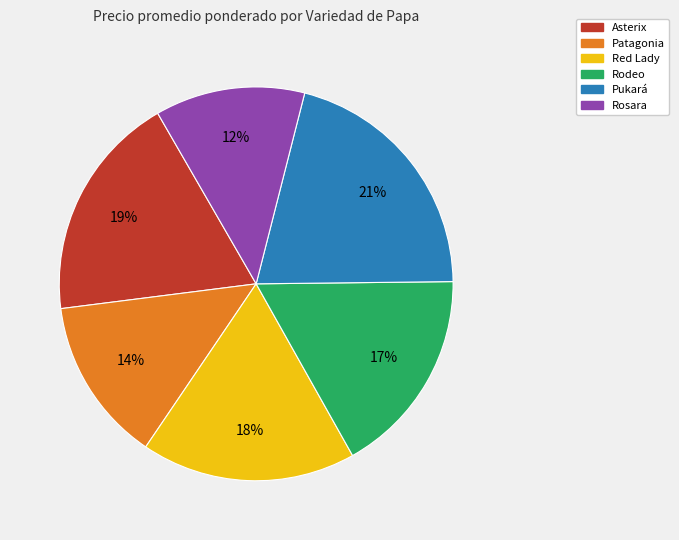

Count the number of slices in the pie.

6